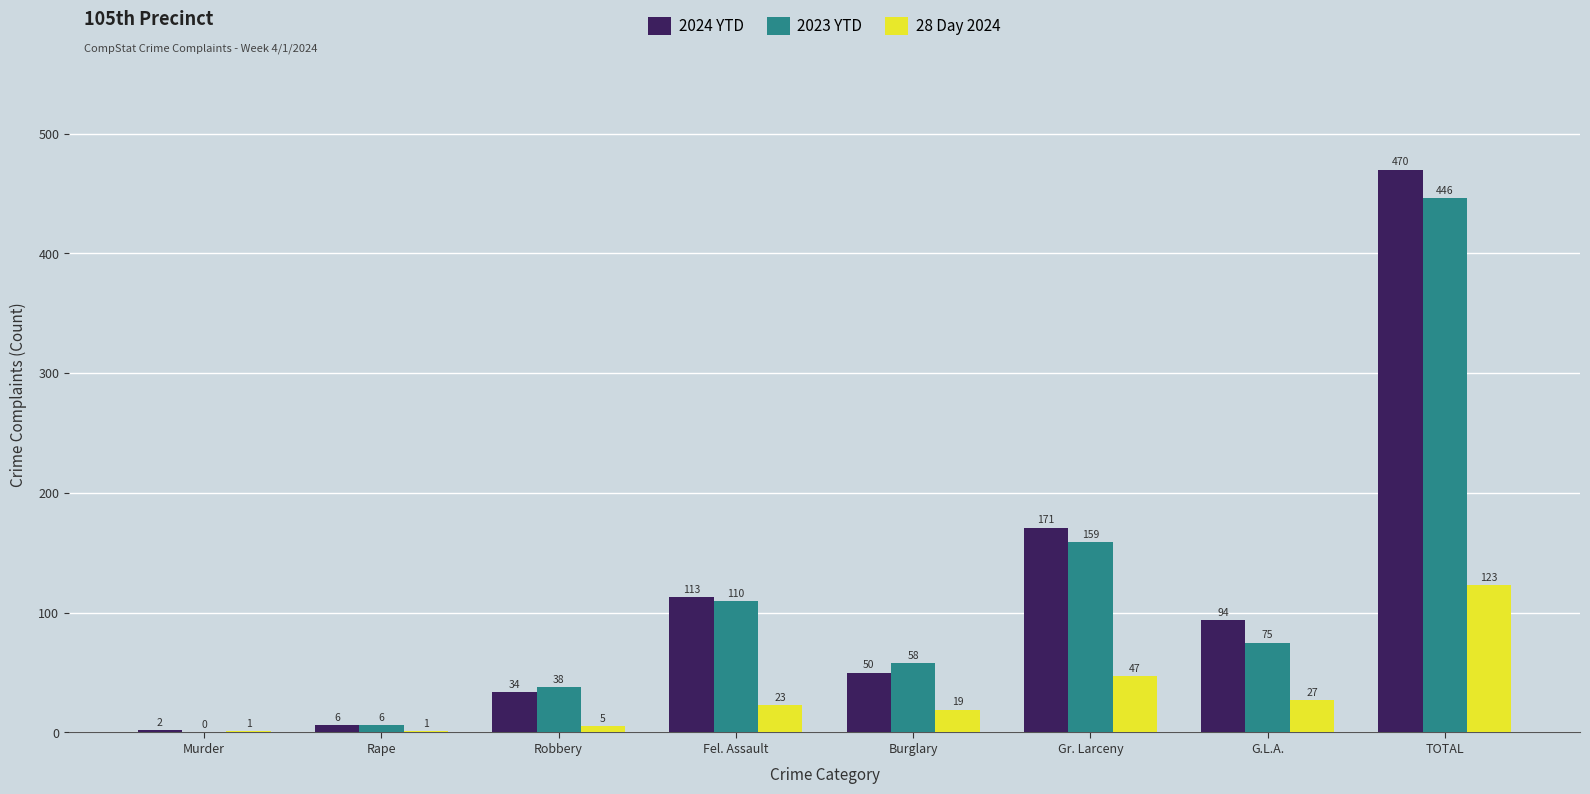

Reading left to right, transcribe all the data shown in this chart.

2024 YTD: Murder=2	Rape=6	Robbery=34	Fel. Assault=113	Burglary=50	Gr. Larceny=171	G.L.A.=94	TOTAL=470
2023 YTD: Murder=0	Rape=6	Robbery=38	Fel. Assault=110	Burglary=58	Gr. Larceny=159	G.L.A.=75	TOTAL=446
28 Day 2024: Murder=1	Rape=1	Robbery=5	Fel. Assault=23	Burglary=19	Gr. Larceny=47	G.L.A.=27	TOTAL=123